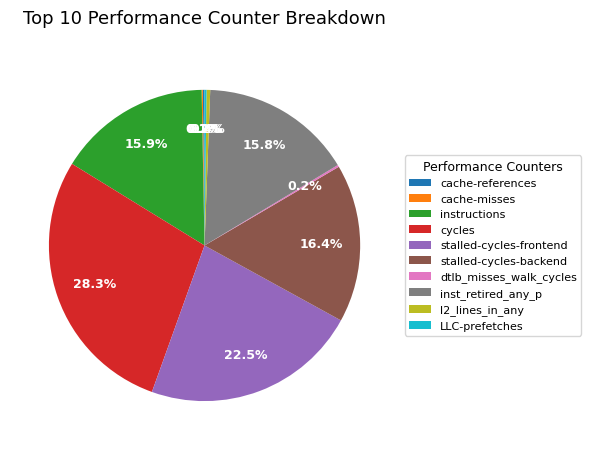

Approximately how many times larger is the value at cycles compared to stalled-cycles-frontend?

1.3